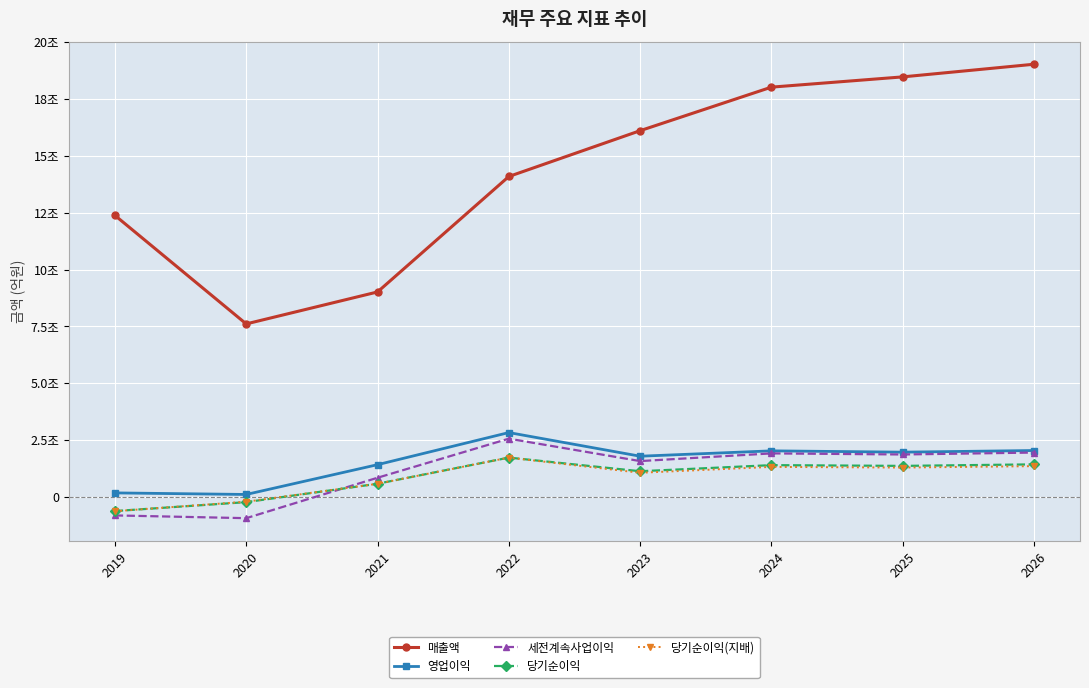

Rank the series at 2025 from lowest to highest value.

당기순이익(지배), 당기순이익, 세전계속사업이익, 영업이익, 매출액